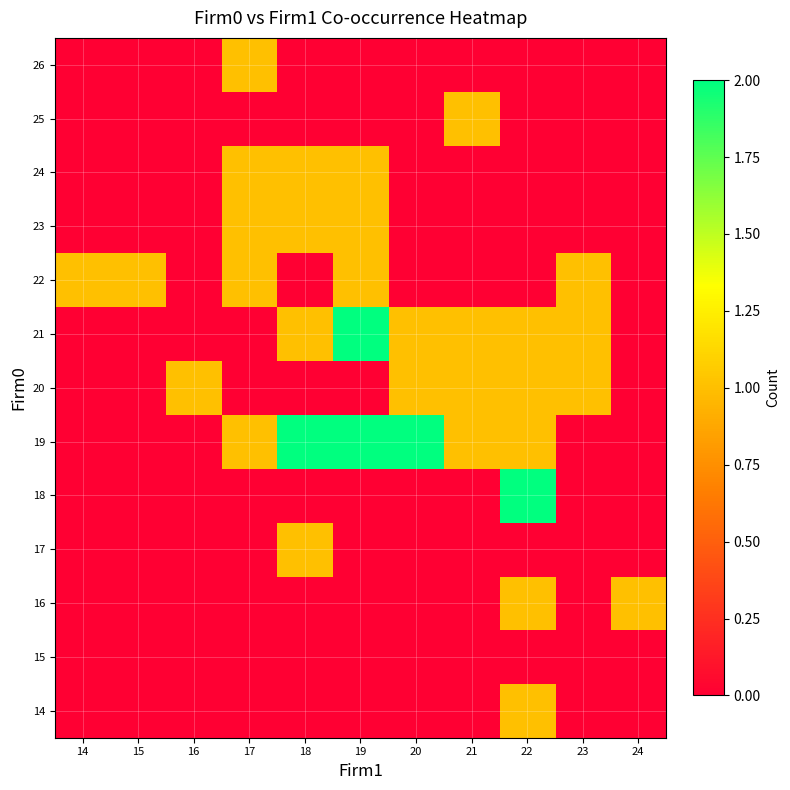

What is the maximum value shown in the chart?

2